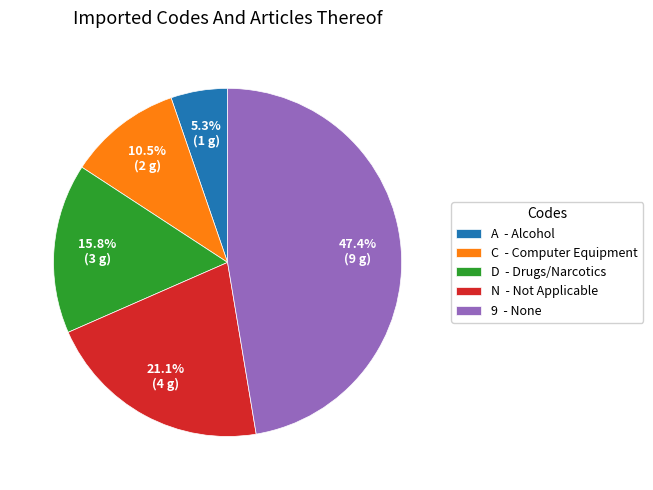

To the nearest percent, what is the combined percentage of 9 and C?

58%